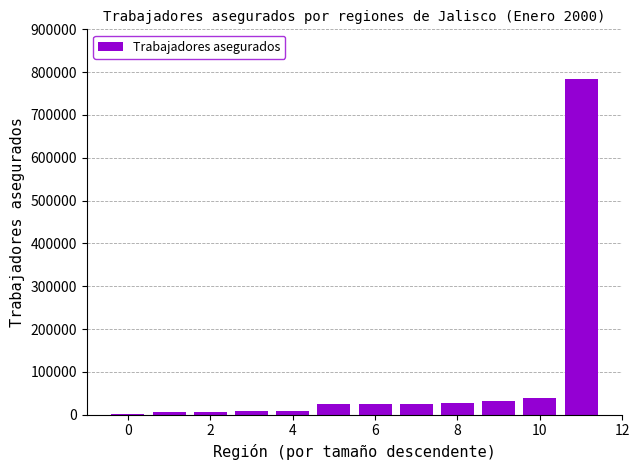

What is the maximum value shown in the chart?

783804